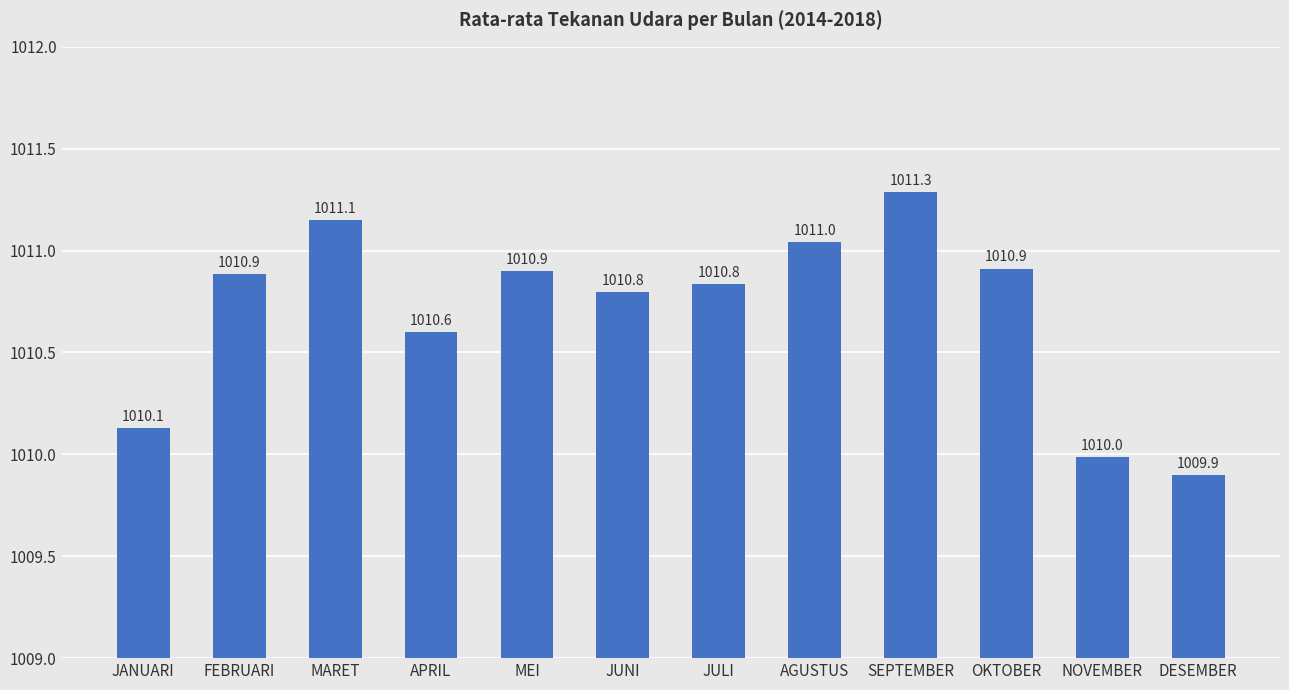

What is the change in value from JANUARI to APRIL?

+0.5